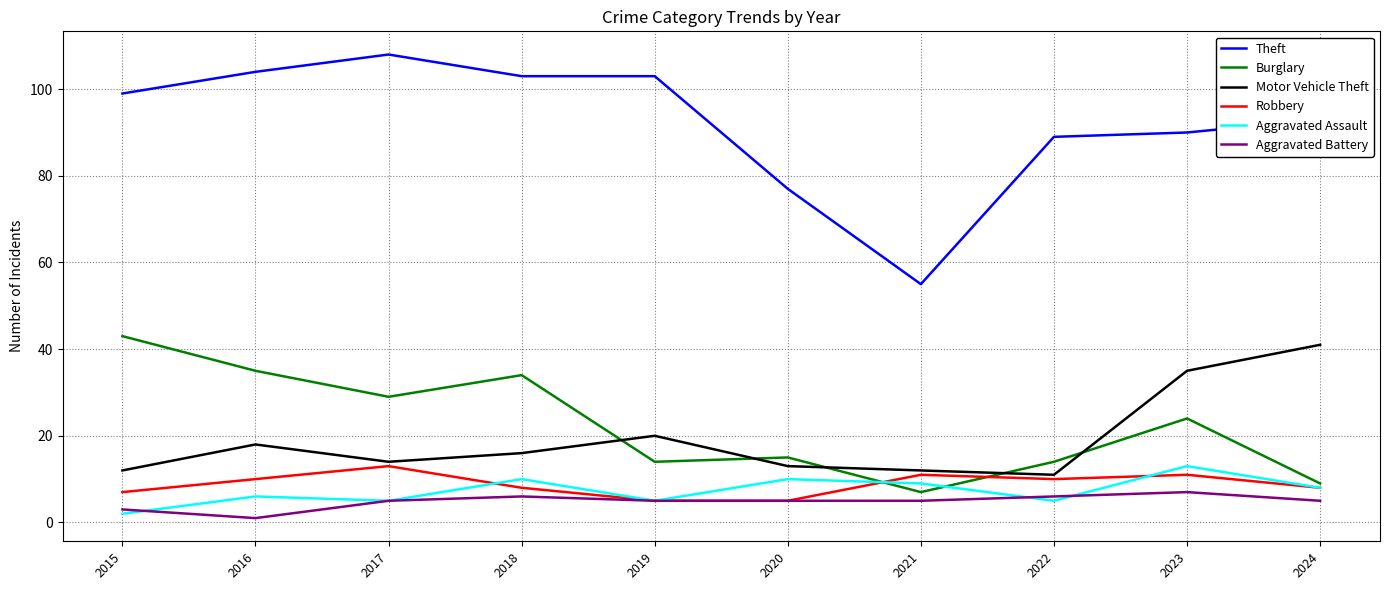

What is the average value of the Motor Vehicle Theft series?

19